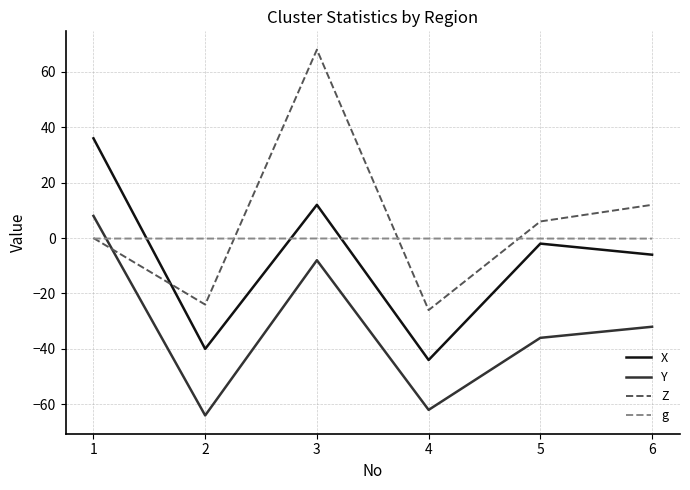

Which series has the largest range (max minus min)?

Z